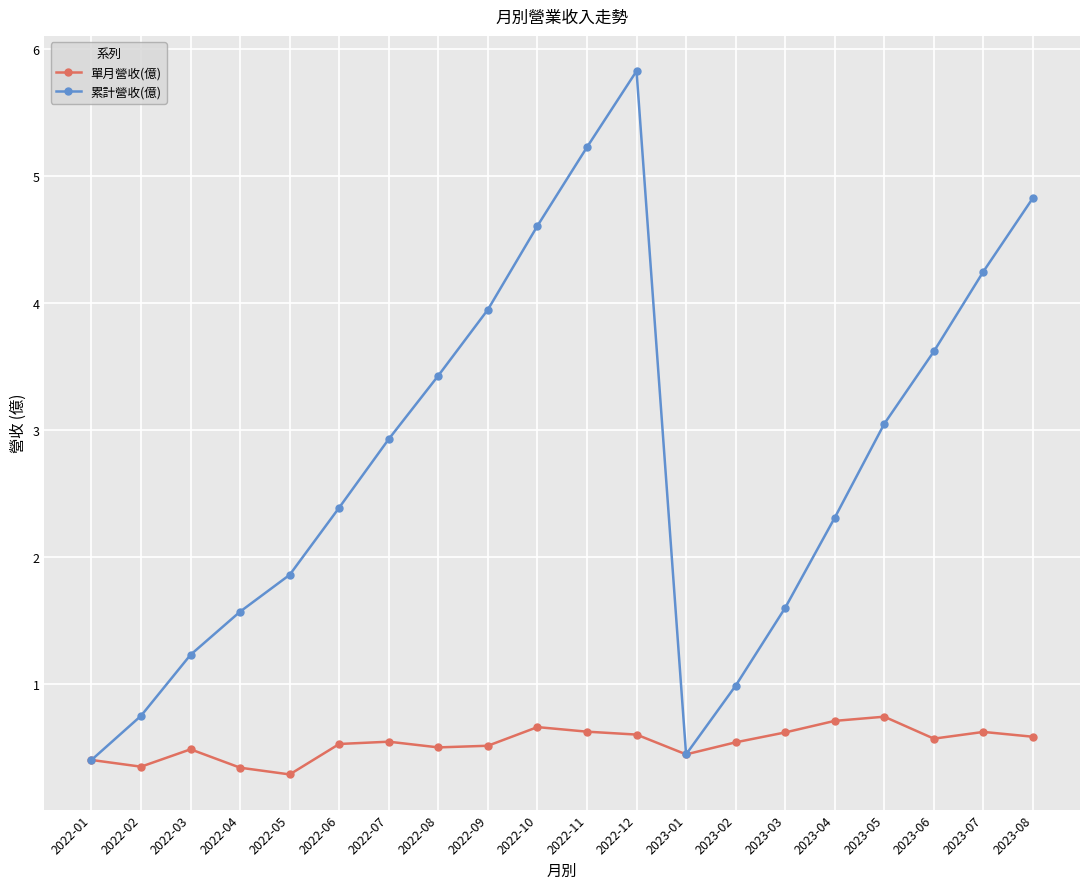

How many series are shown in this chart?

2